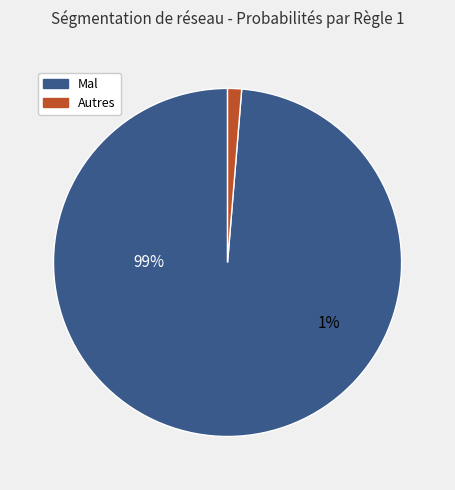

True or false: Rule 1 accounts for 26% of the total.

False